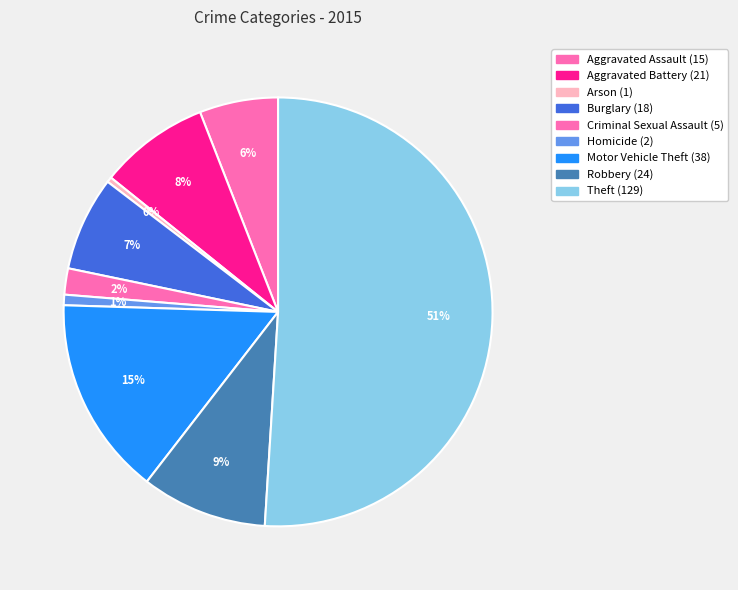

What is the majority slice?

Theft